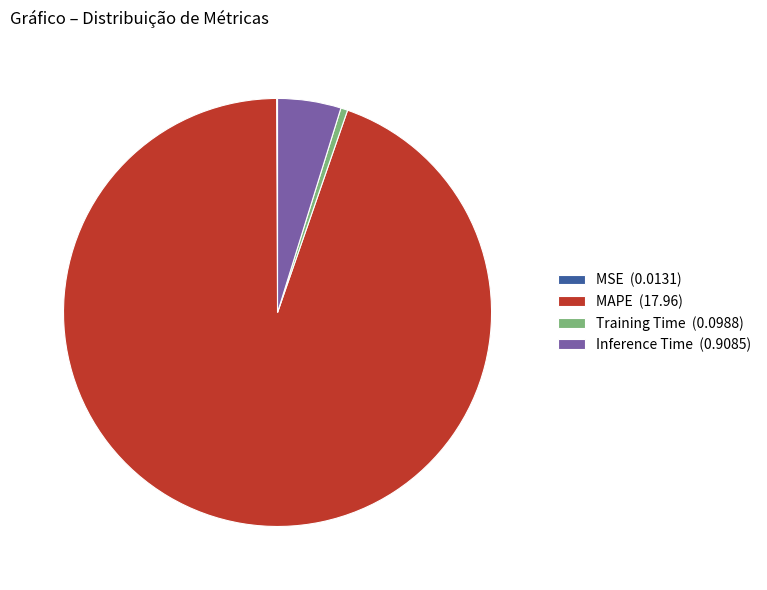

Is it true that Inference Time (0.9085) is 5% of the pie?

True